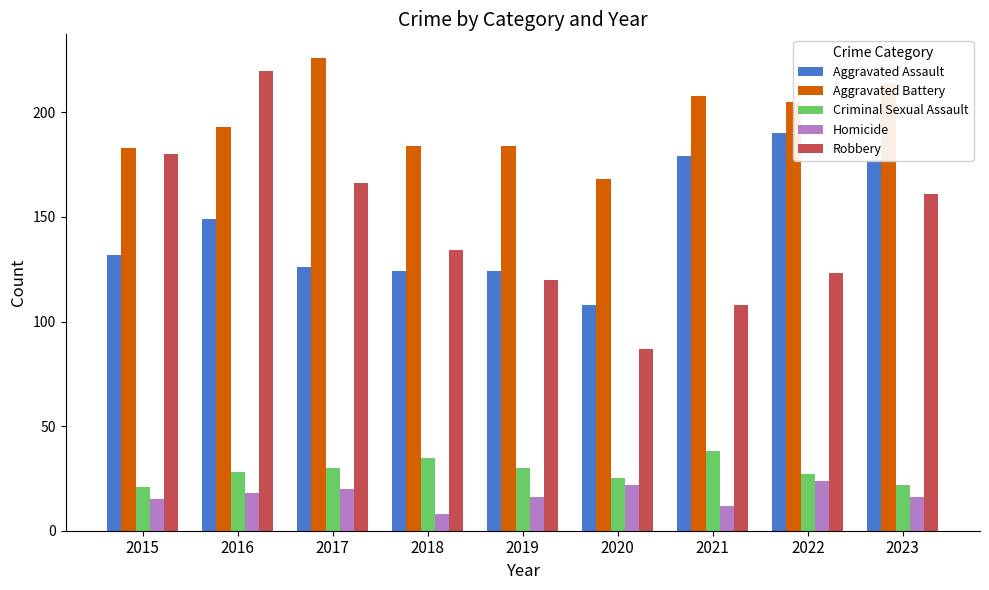

The value of Criminal Sexual Assault at 2022 is 27. True or false?

True